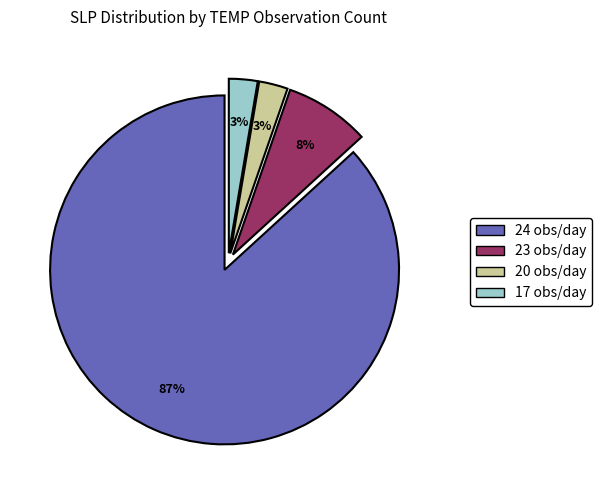

To the nearest percent, what is the average slice percentage?

25%